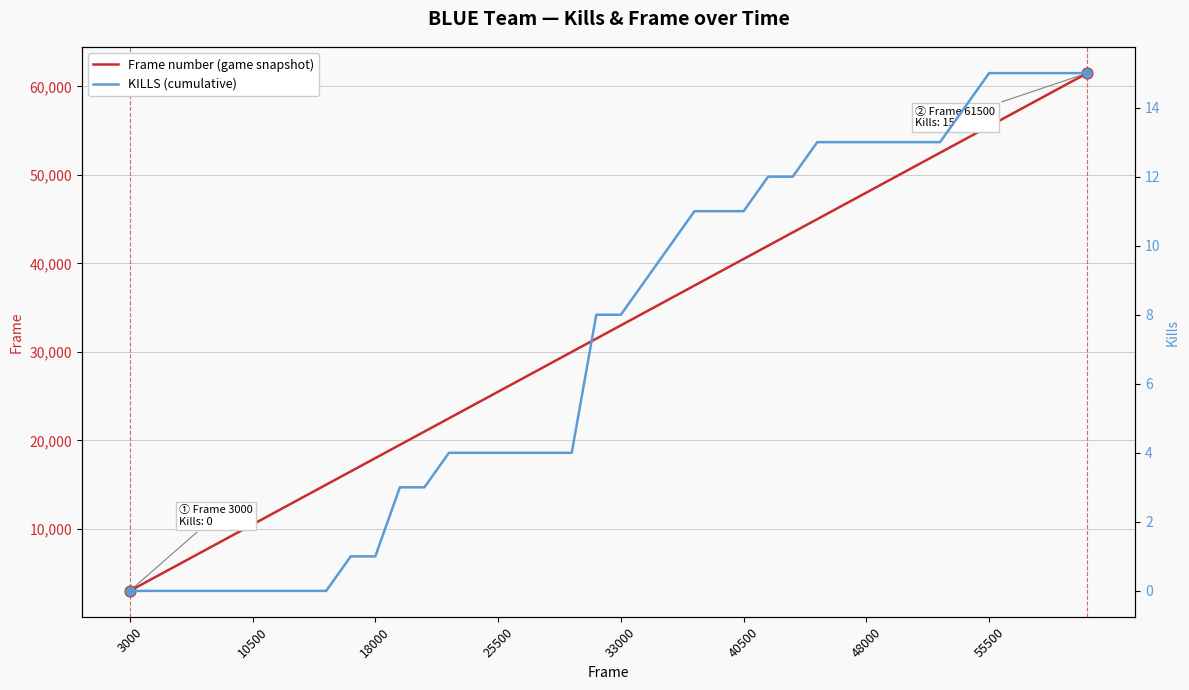

What is the maximum value for Frame number (game snapshot)?

61500